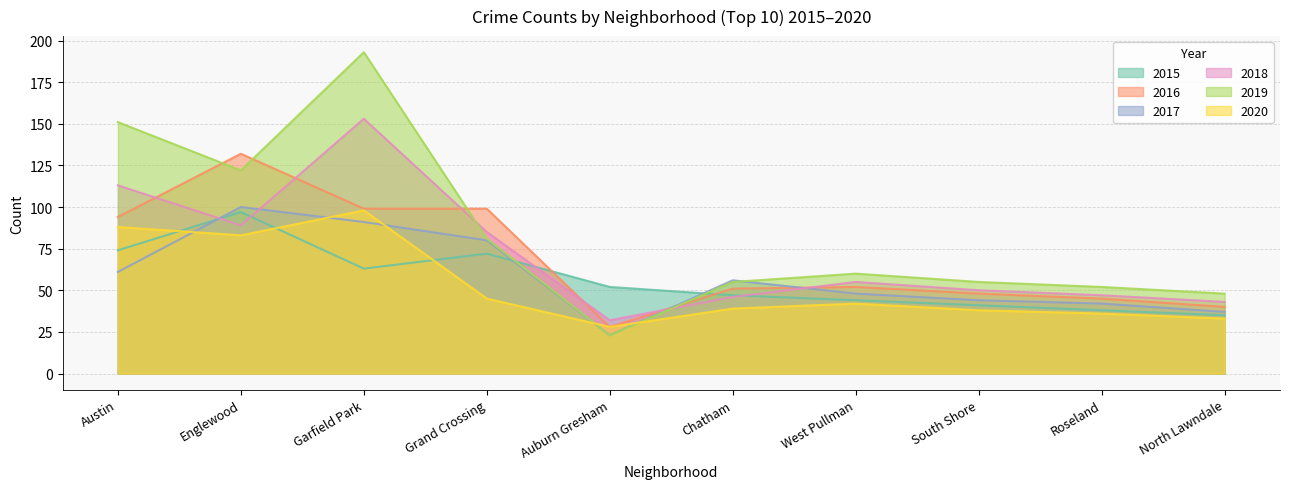

At which label is 2017 closest to 61?

Austin